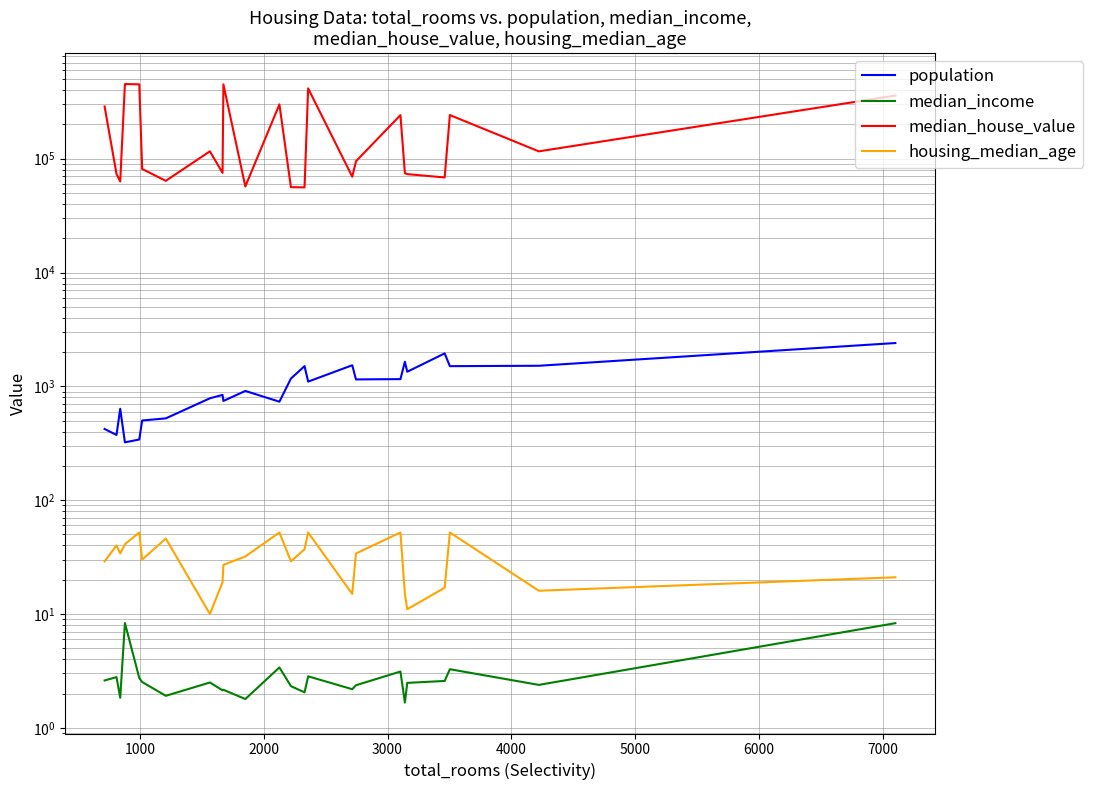

The median_house_value series shows 118614.9 at 19. True or false?

False